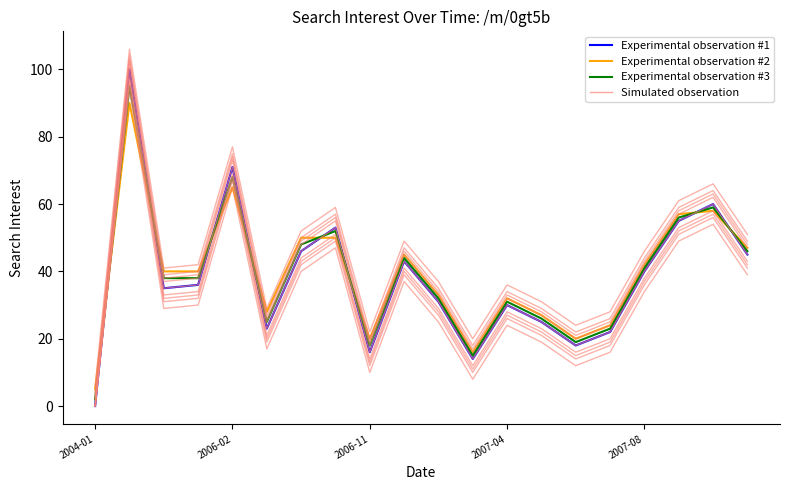

What is the sum of all Experimental observation #1 values?

763